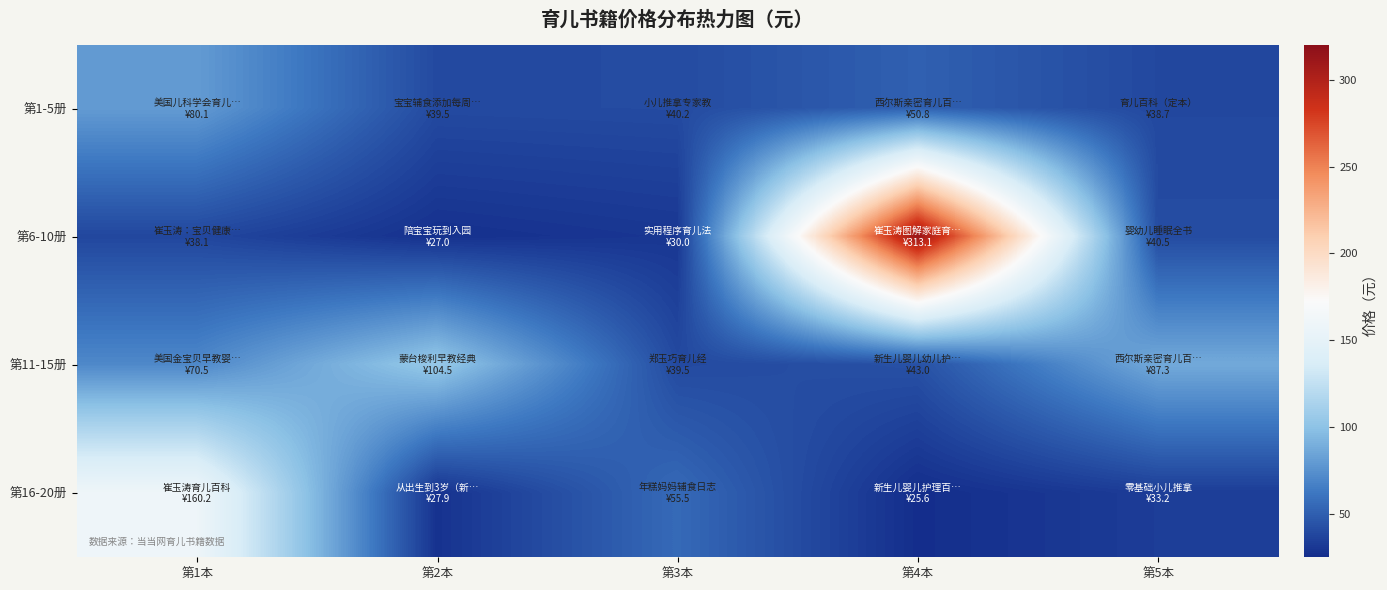

What is the spread (max minus min) of values at 第4本?

287.5